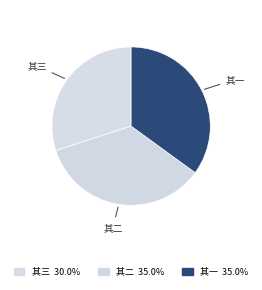

Is there any slice that represents more than half of the pie?

No